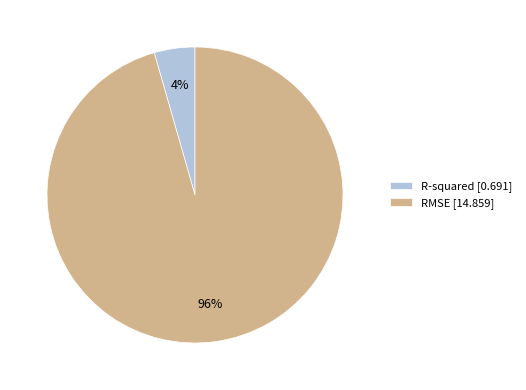

To the nearest percent, what is the combined percentage of R-squared and RMSE?

100%